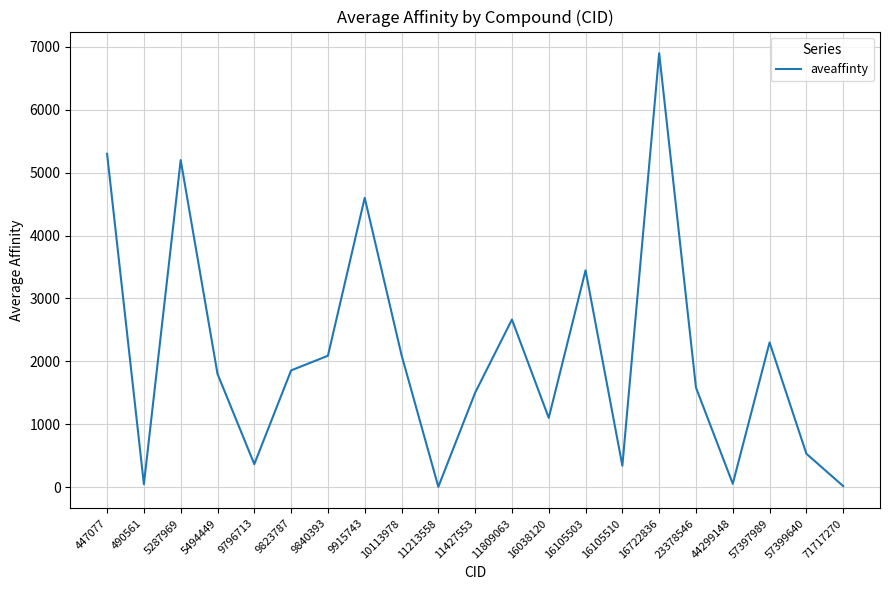

The value at 5494449 is 1800.0. True or false?

True